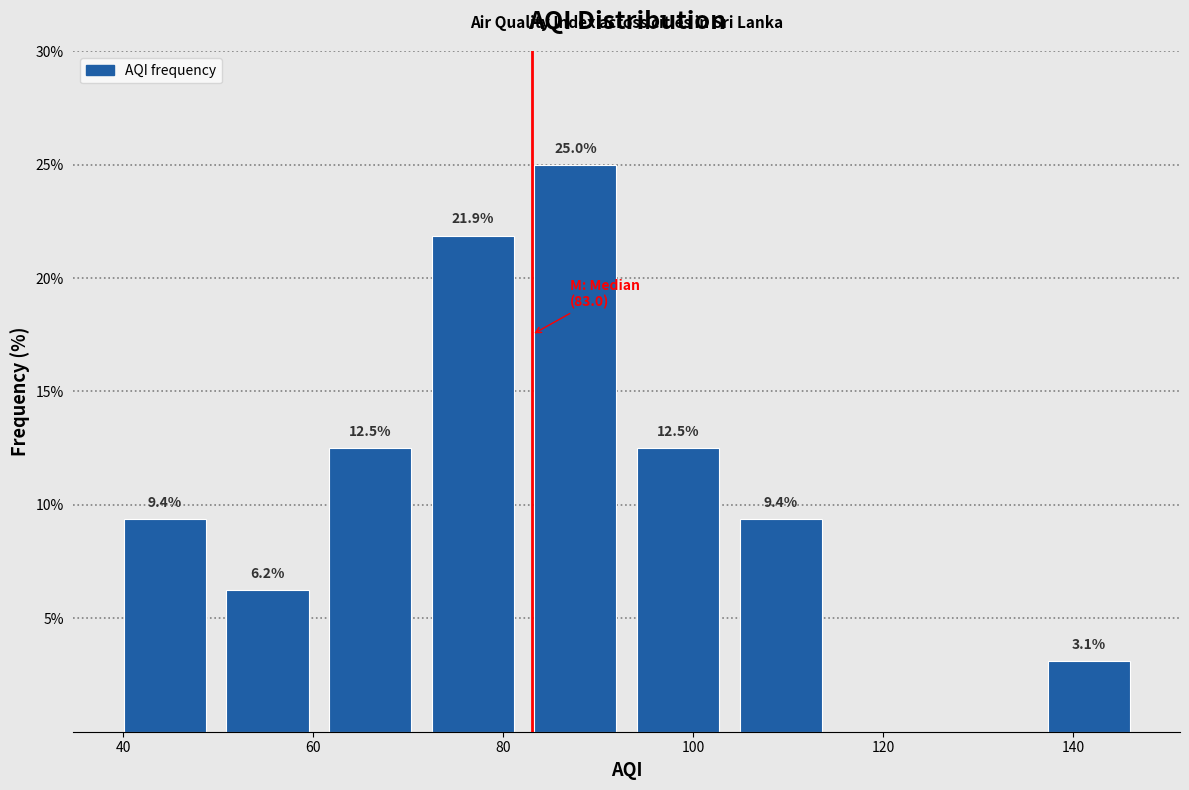

Over which range of the x-axis is the bar tallest?

82.2 to 93.0